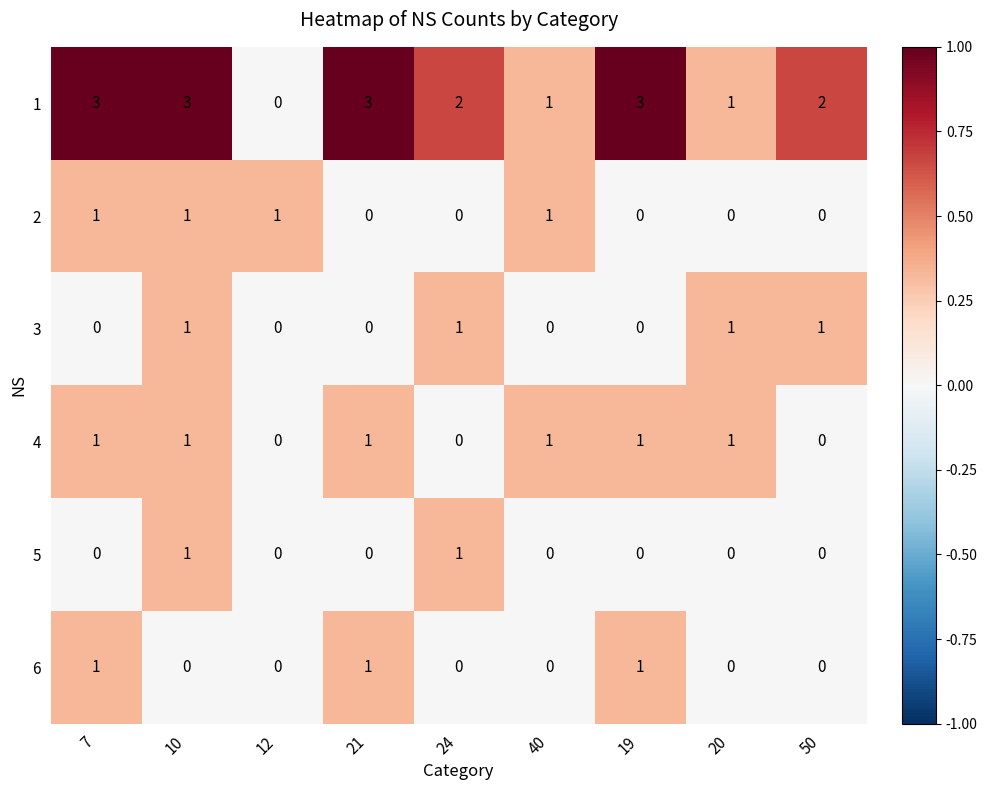

What is the sum of all 3 values?

4